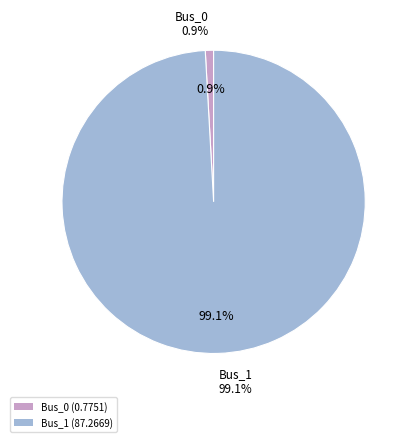

How many slices are in this pie chart?

2